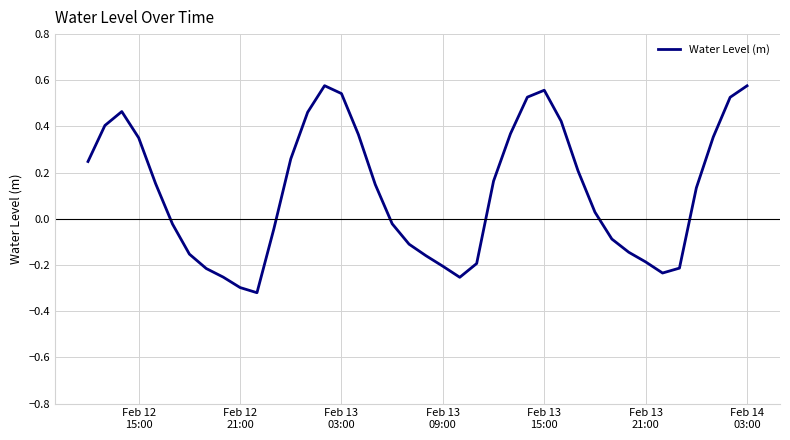

What is the difference between the maximum and minimum values?

0.9